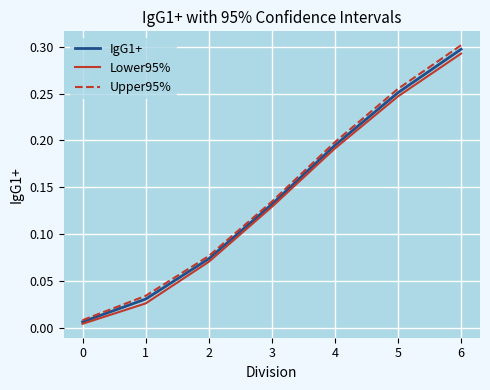

List the series in order of their peak value, highest first.

Upper95%, IgG1+, Lower95%